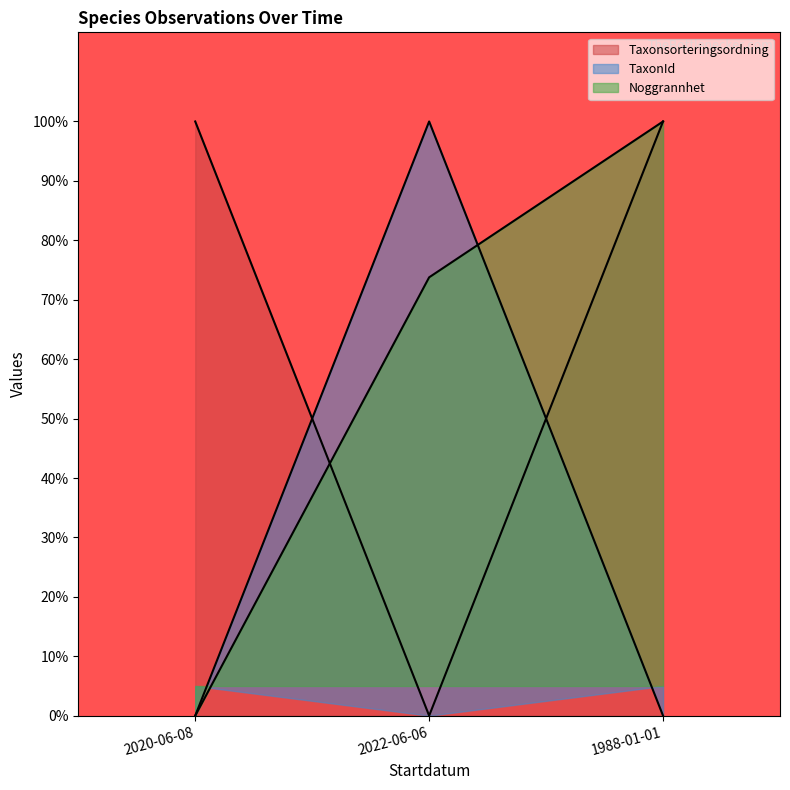

What is the label of the 1st point from the right?

1988-01-01